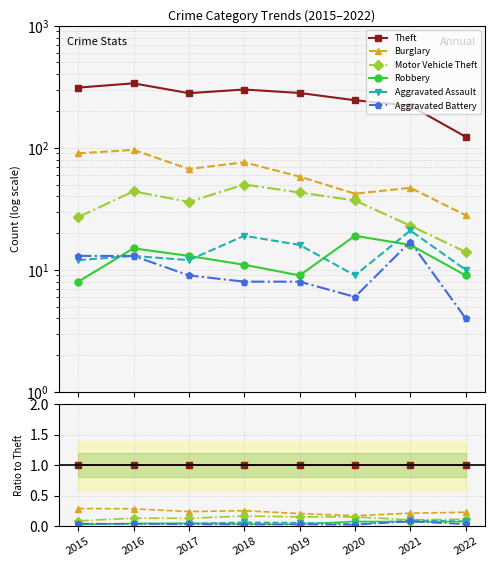

Which series has the widest spread of values?

Burglary